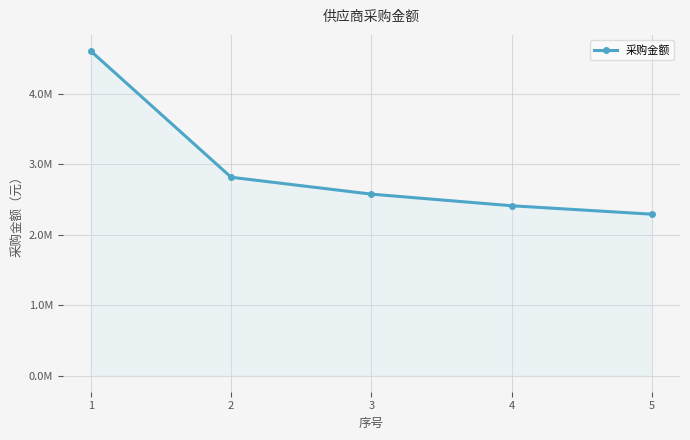

True or false: the data has more than 1 interior local peaks.

False